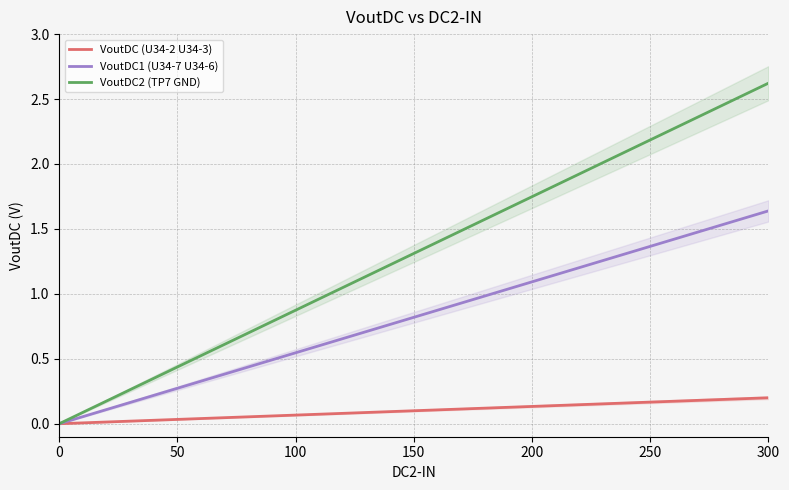

Rank the series by their average value, from lowest to highest.

VoutDC (U34-2 U34-3), VoutDC1 (U34-7 U34-6), VoutDC2 (TP7 GND)